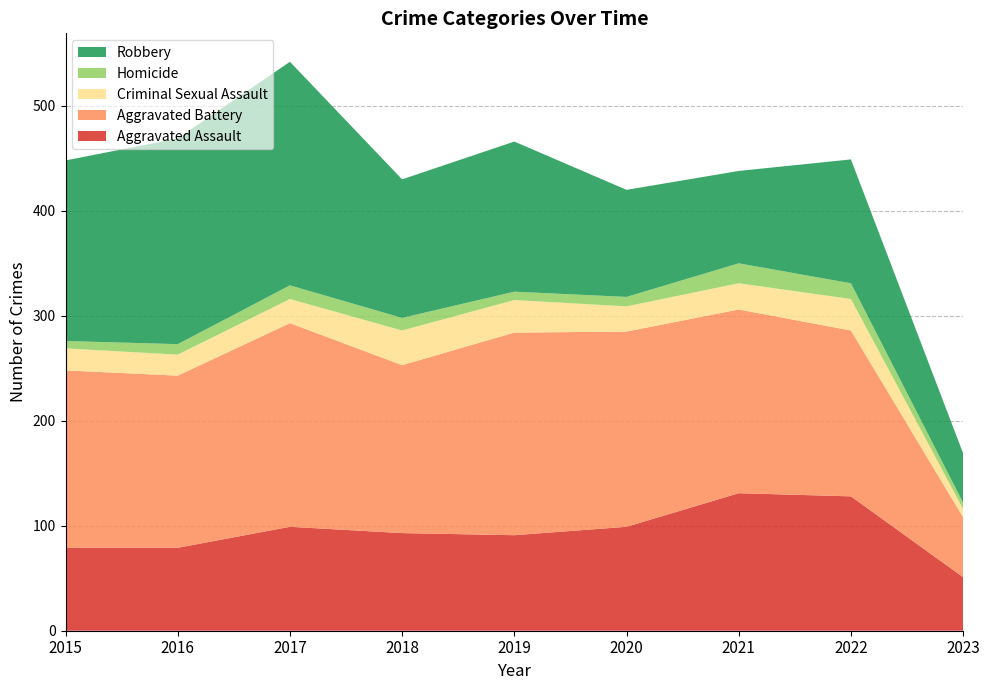

Reading left to right, transcribe all the data shown in this chart.

Aggravated Assault: 2015=79	2016=79	2017=99	2018=93	2019=91	2020=99	2021=131	2022=128	2023=51
Aggravated Battery: 2015=169	2016=164	2017=194	2018=160	2019=193	2020=186	2021=175	2022=158	2023=57
Criminal Sexual Assault: 2015=21	2016=20	2017=23	2018=33	2019=31	2020=24	2021=25	2022=30	2023=8
Homicide: 2015=7	2016=10	2017=13	2018=12	2019=8	2020=9	2021=19	2022=15	2023=6
Robbery: 2015=172	2016=196	2017=213	2018=132	2019=143	2020=102	2021=88	2022=118	2023=47